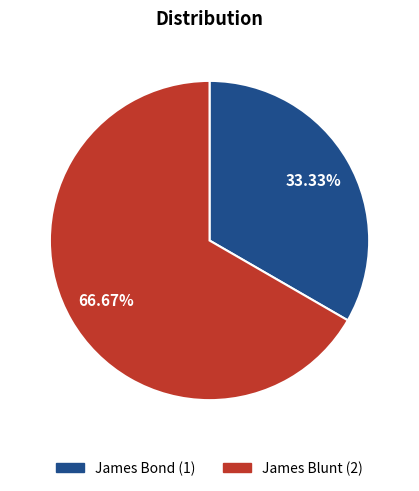

Which slice represents more than half of the pie?

James Blunt